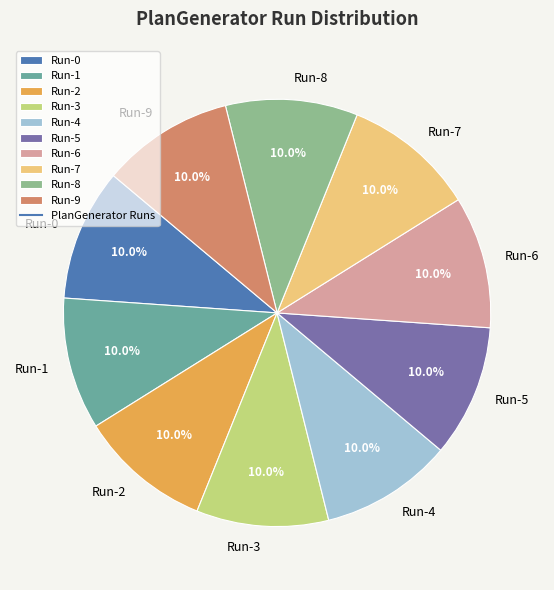

Is there any slice that represents more than half of the pie?

No